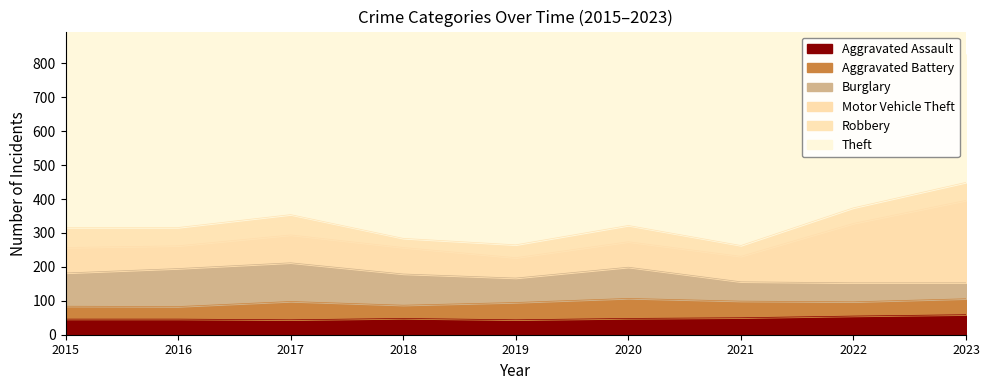

Which series ends up on top after the final intersection of Burglary and Aggravated Assault?

Aggravated Assault